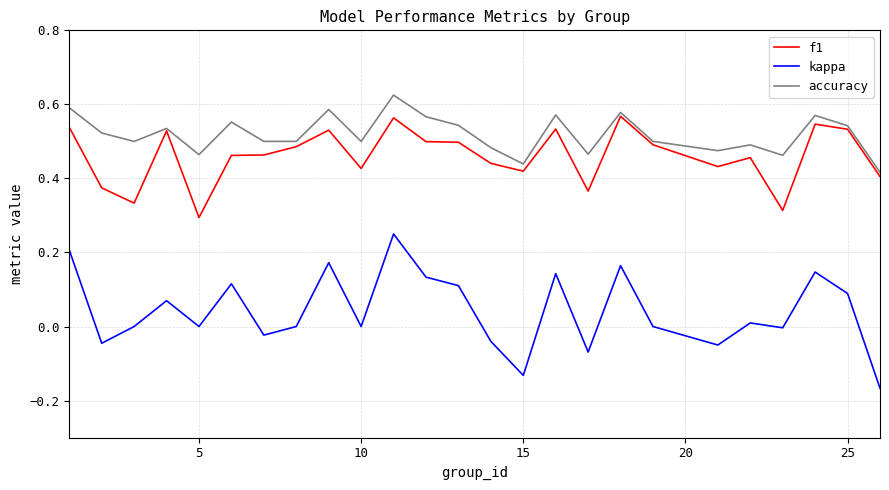

True or false: kappa and f1 intersect in this chart.

False